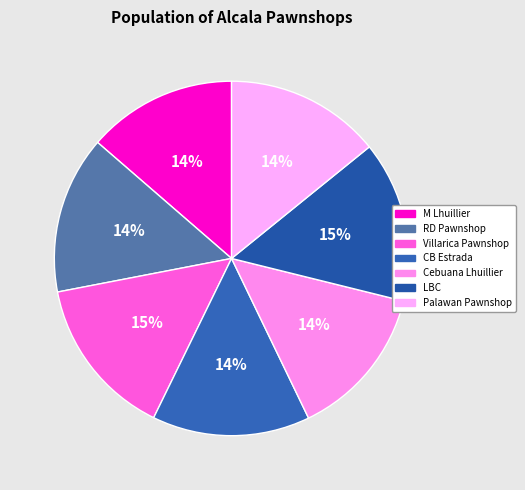

How many slices are in this pie chart?

7